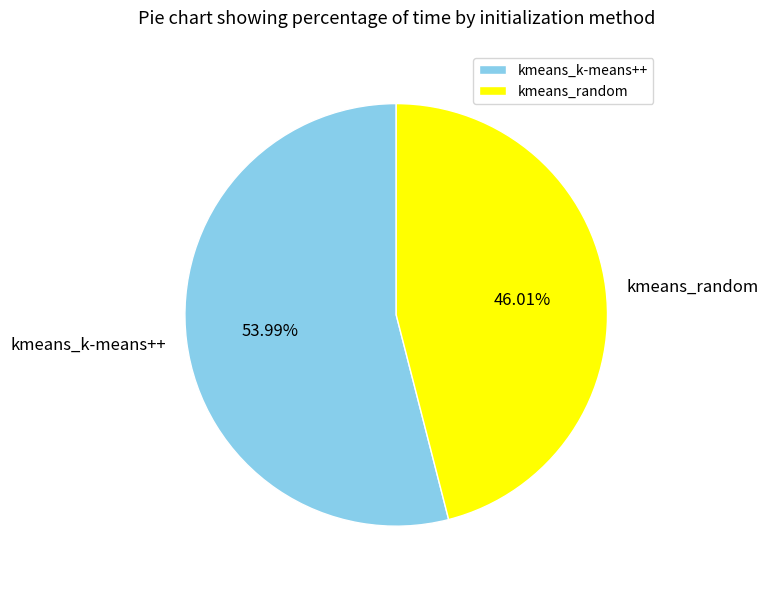

Does any single category account for the majority?

Yes